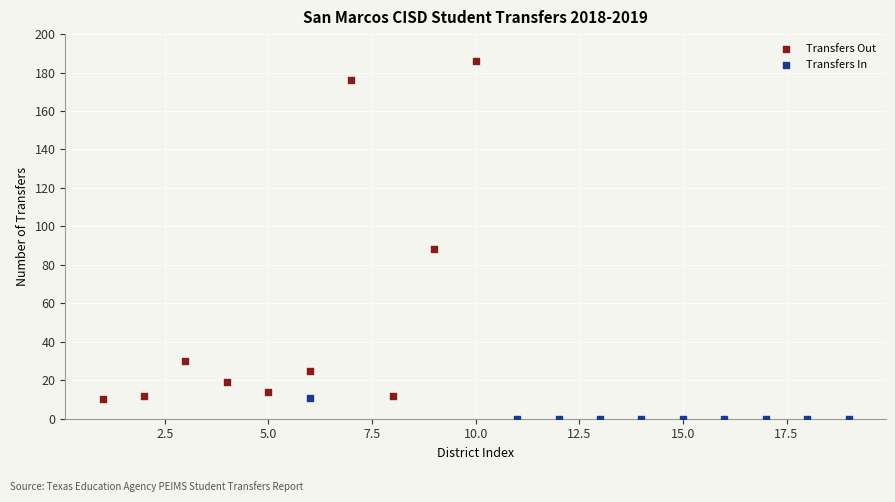

Which series contains the lowest Y value?

Transfers In